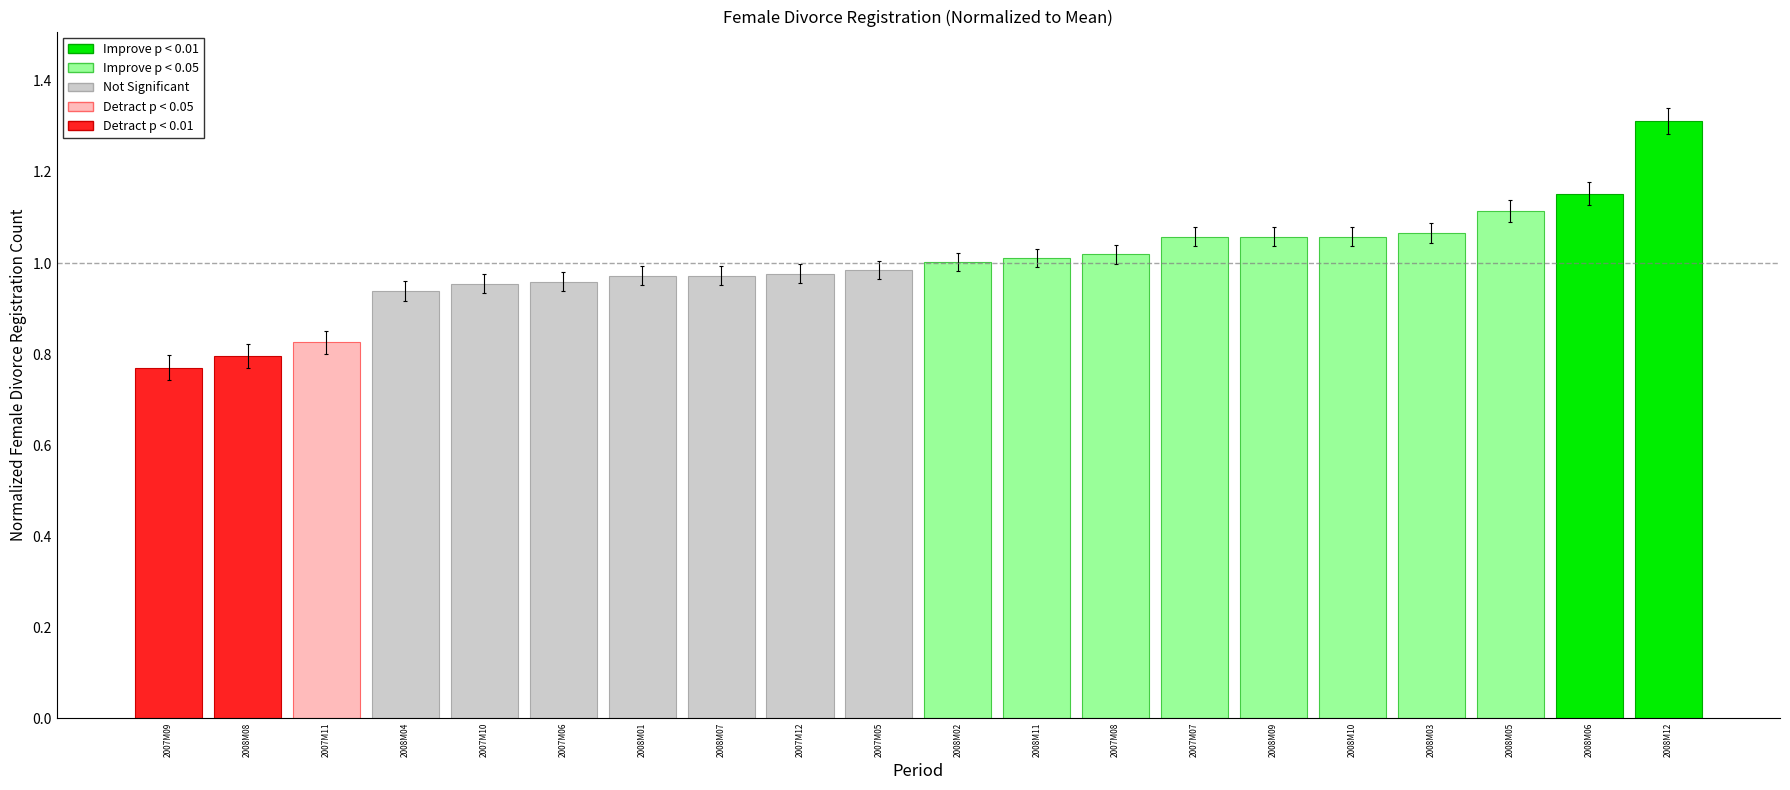

Is it true that the value at 2008M02 is 0.4?

False